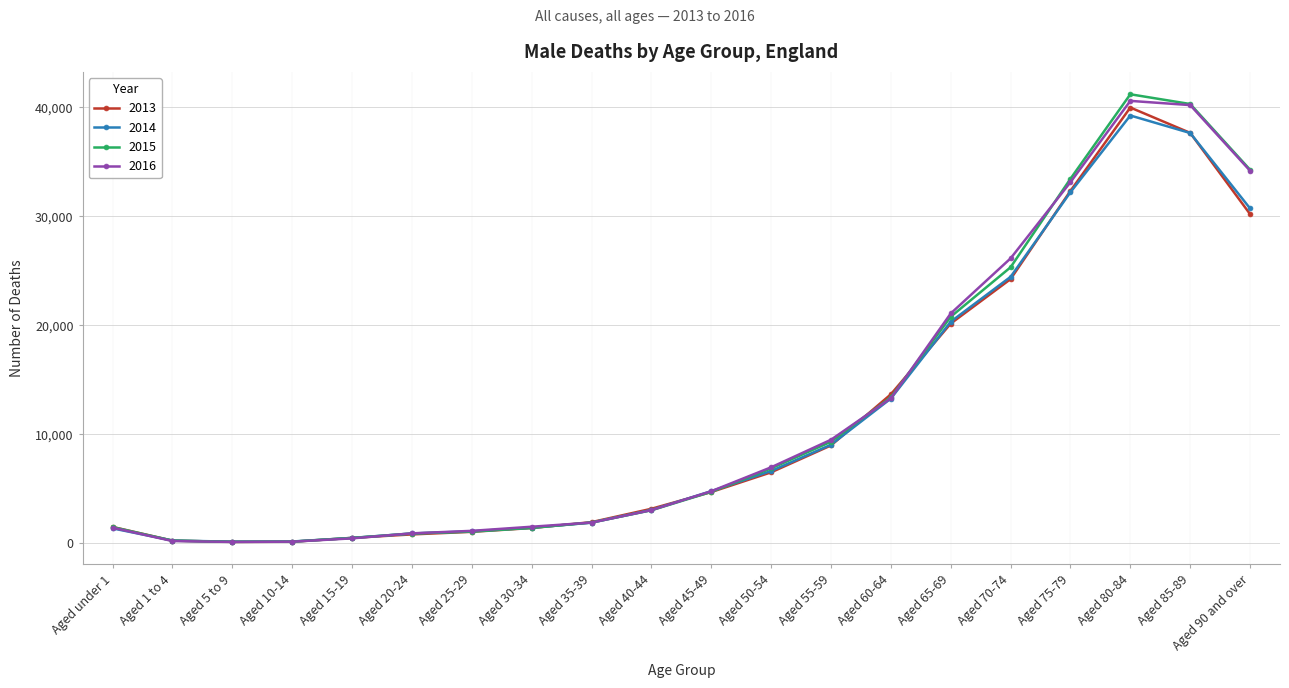

What is the label of the 7th point from the right?

Aged 60-64